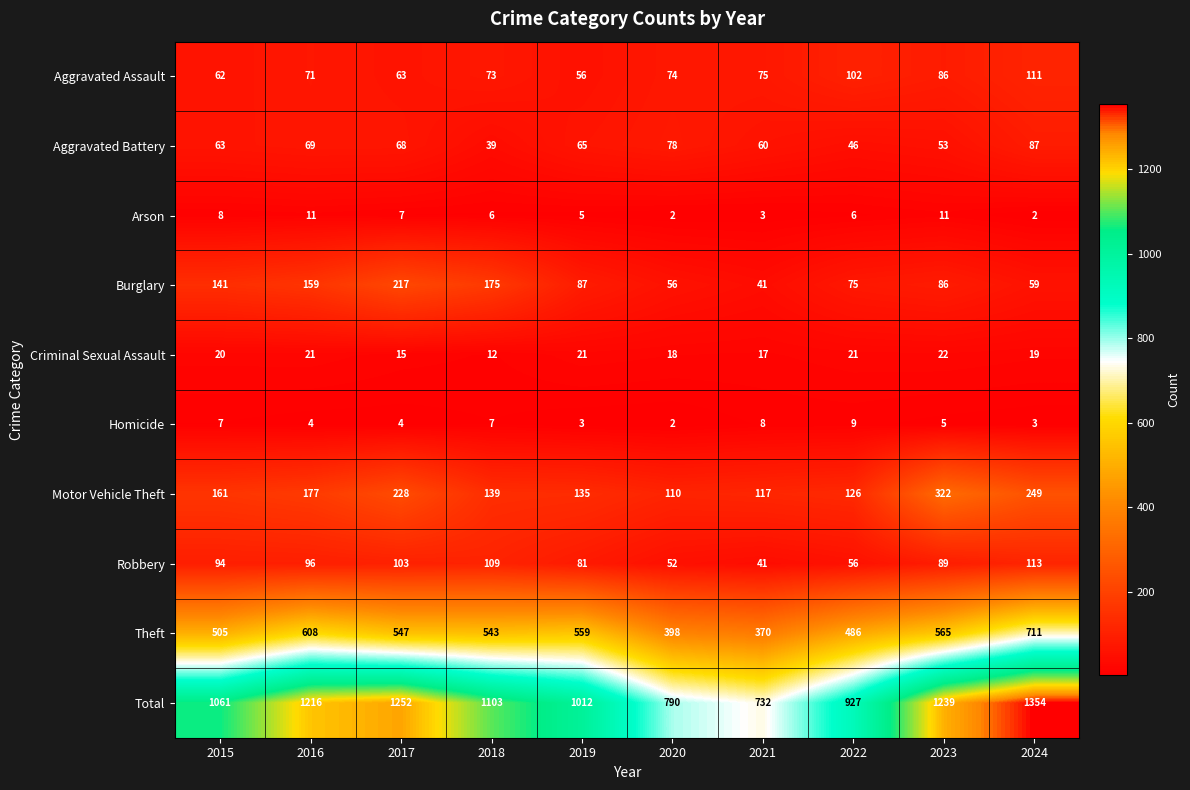

The Aggravated Assault series shows 73 at 2018. True or false?

True